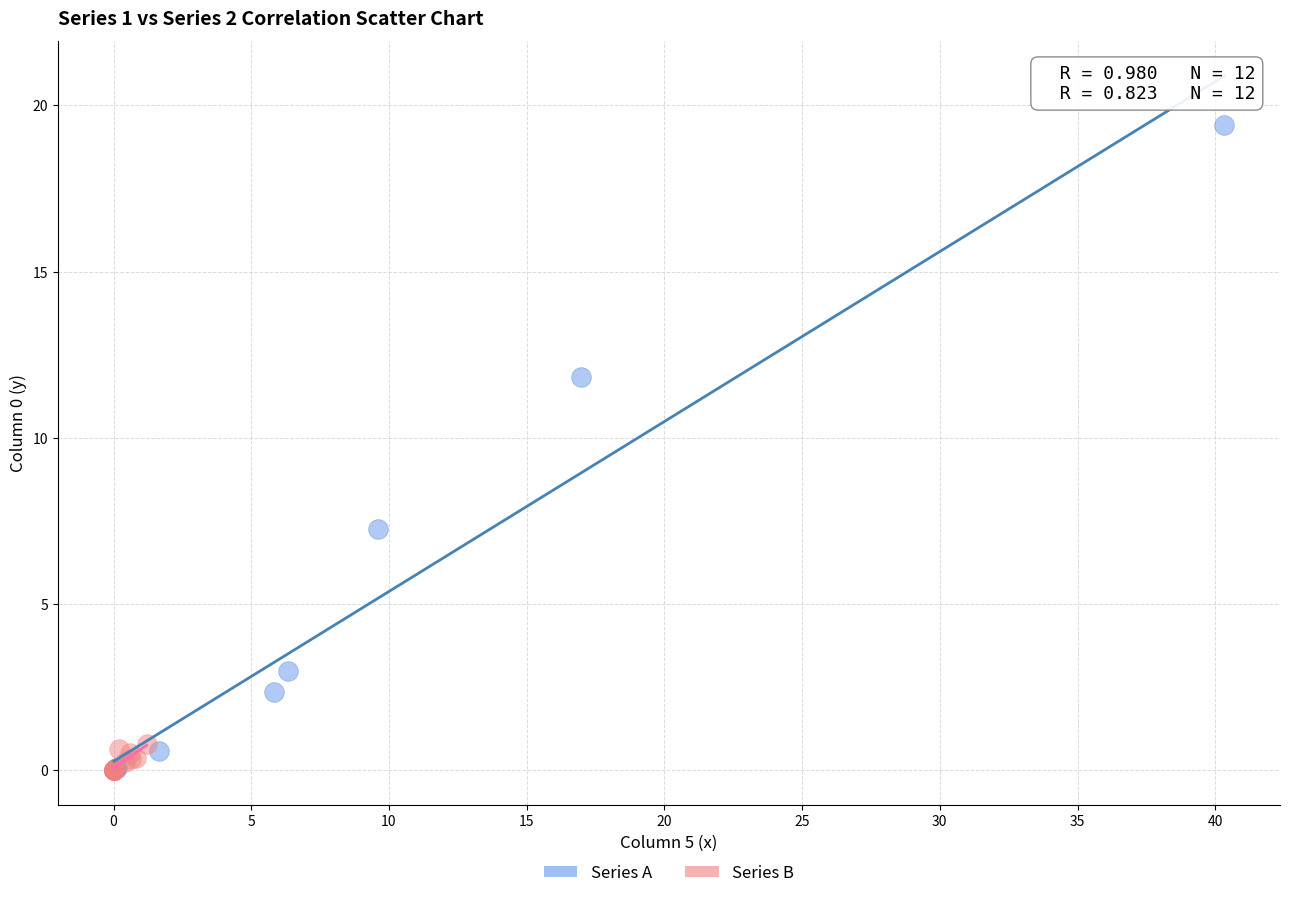

Which series has the widest spread of Y values?

Series A